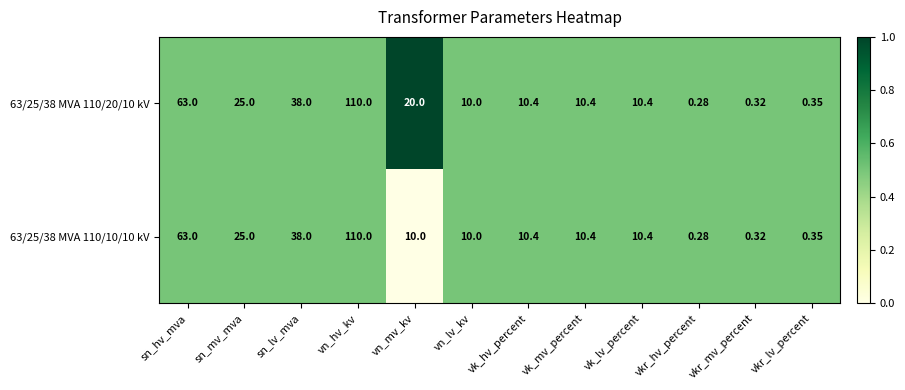

At which label does 63/25/38 MVA 110/20/10 kV reach its minimum?

vkr_hv_percent